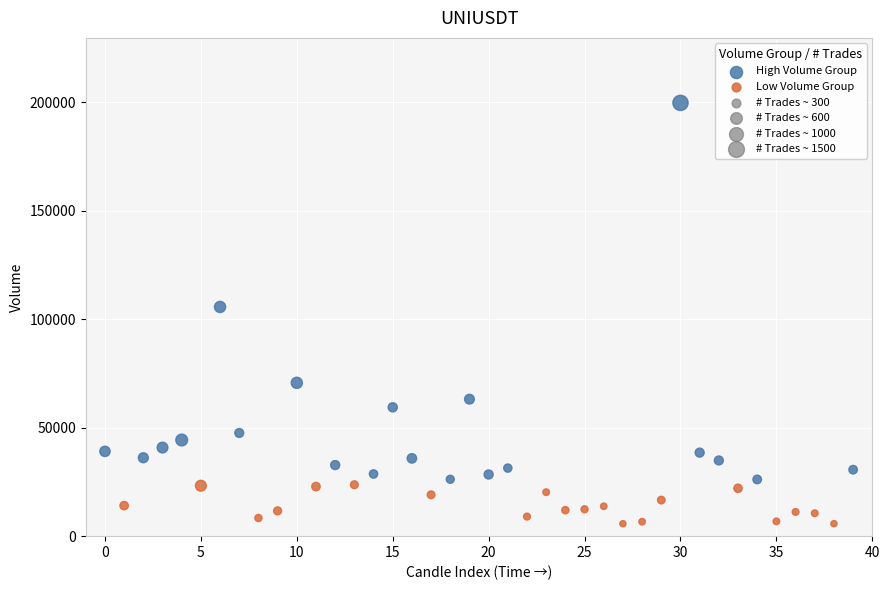

Which series reaches the minimum Y coordinate?

Low Volume Group